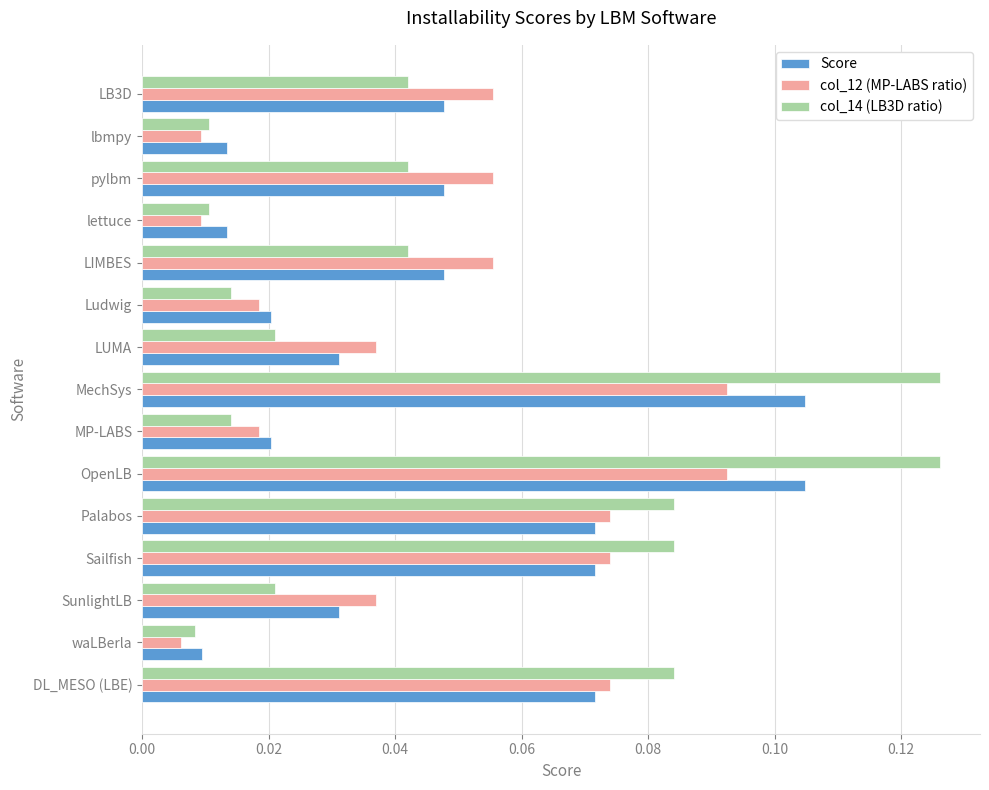

Is the value of col_12 (MP-LABS ratio) at Palabos greater than the value of Score at LB3D?

Yes